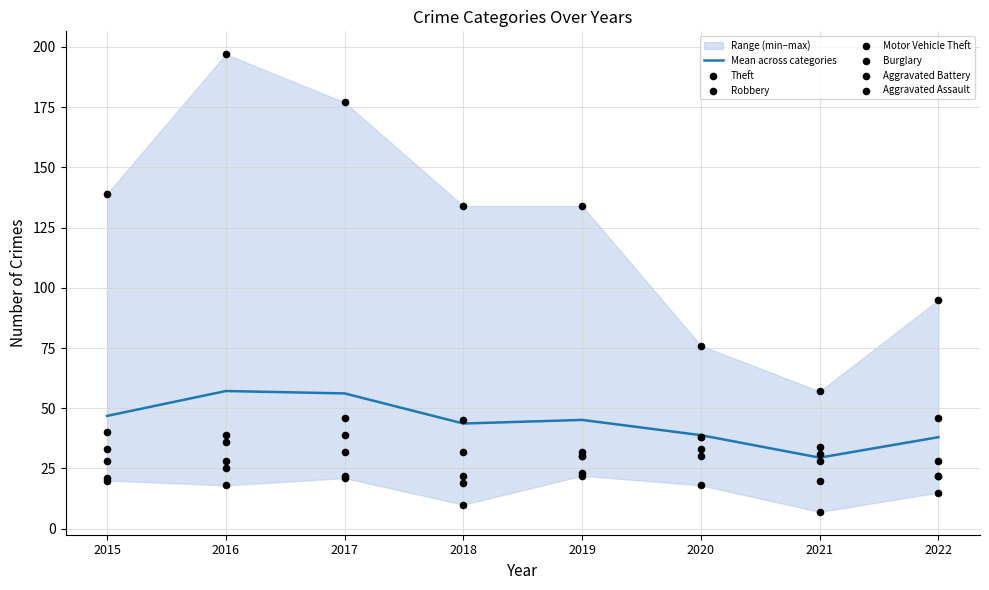

Which series reaches the minimum Y coordinate?

Burglary